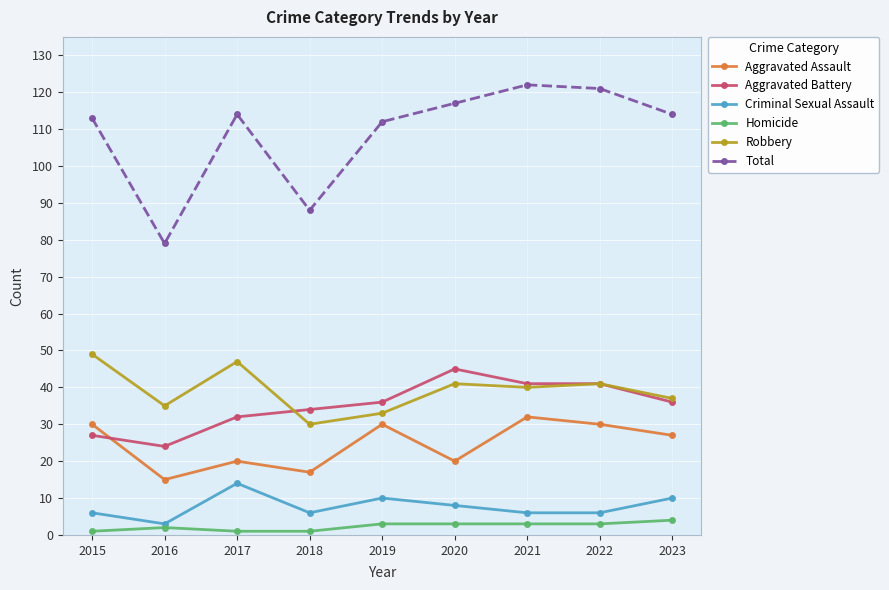

What is the spread (max minus min) of values at 2019?

109